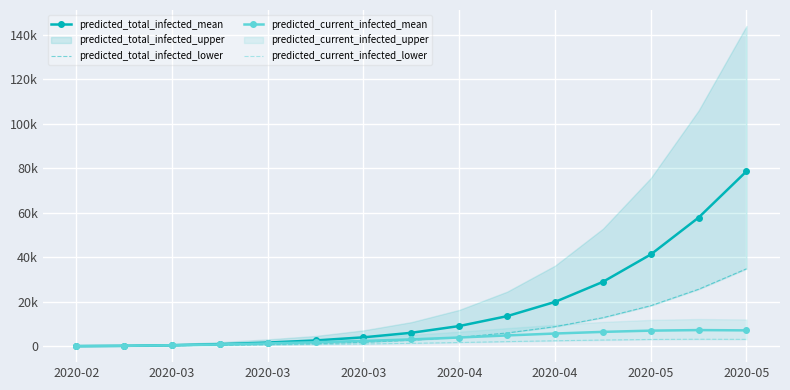

At which label does predicted_total_infected_mean first exceed 6012?

2020-04